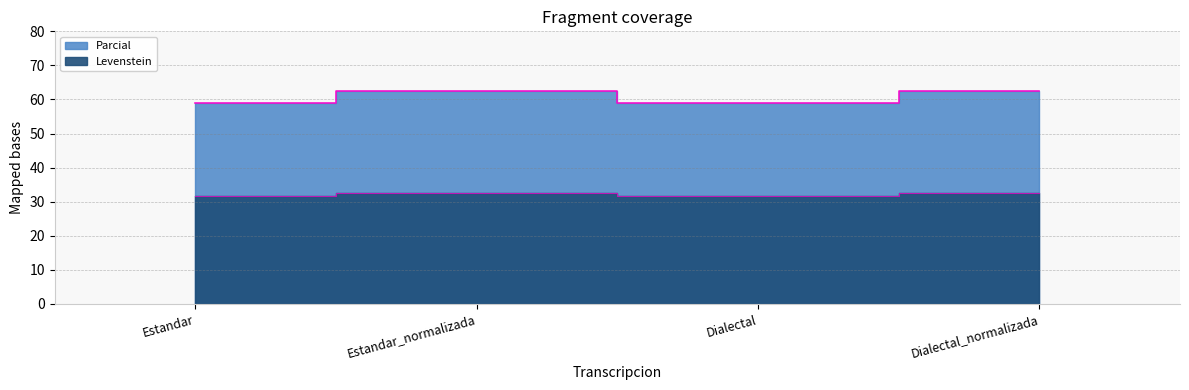

How many interior local valleys does the Levenstein series have?

1